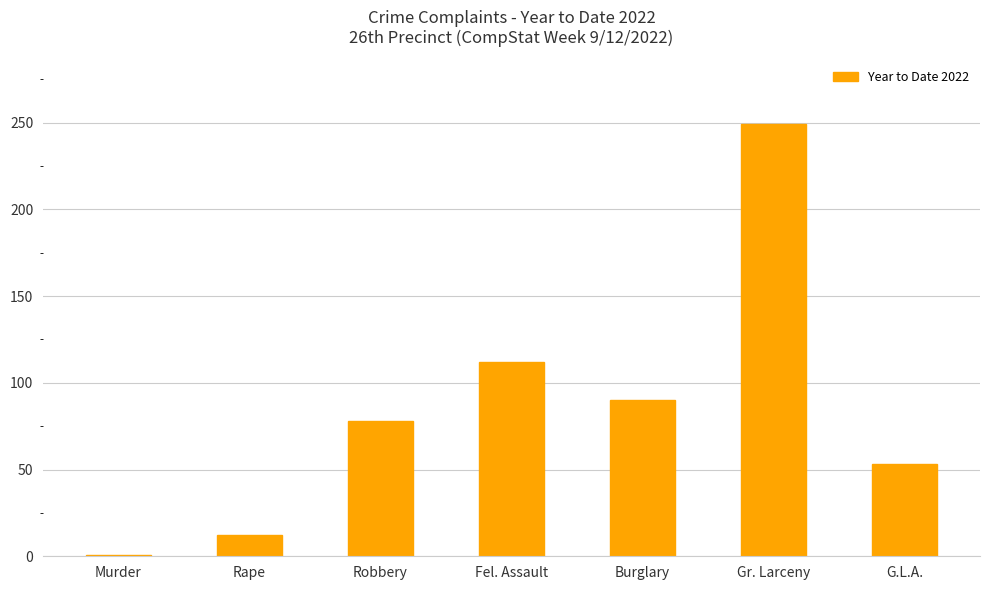

What is the value of the 5th bar from the left?

90